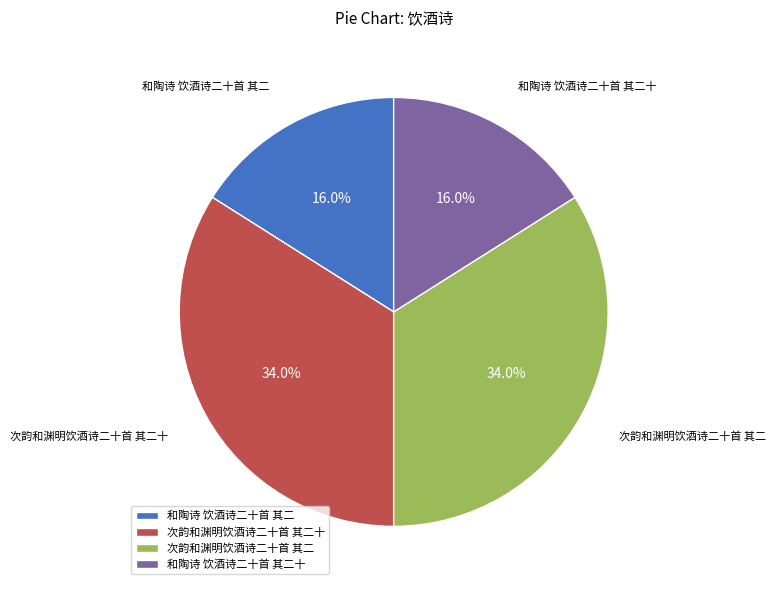

How many slices are in this pie chart?

4